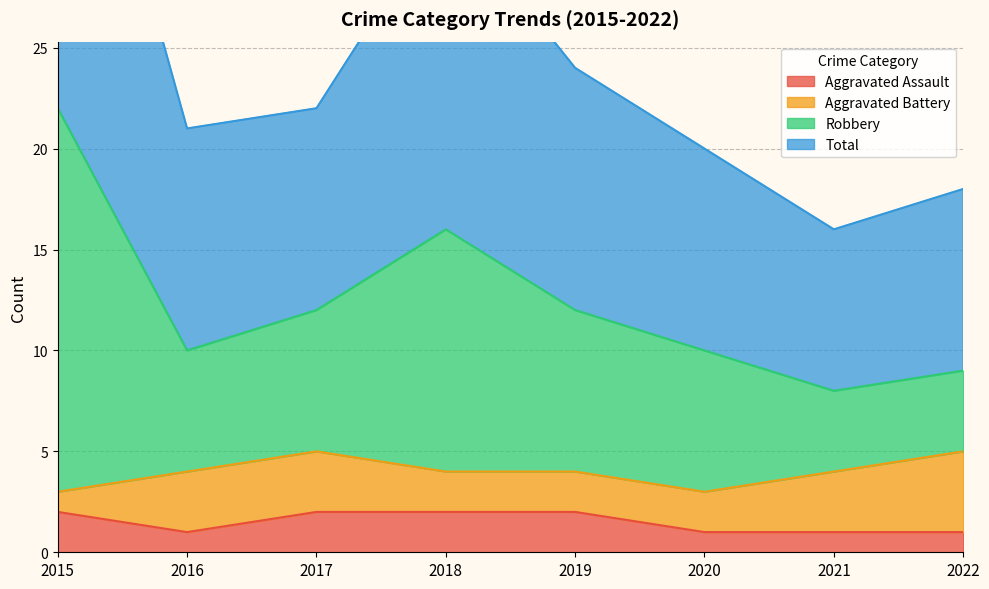

At which category does the chart reach its minimum across all series?

2016